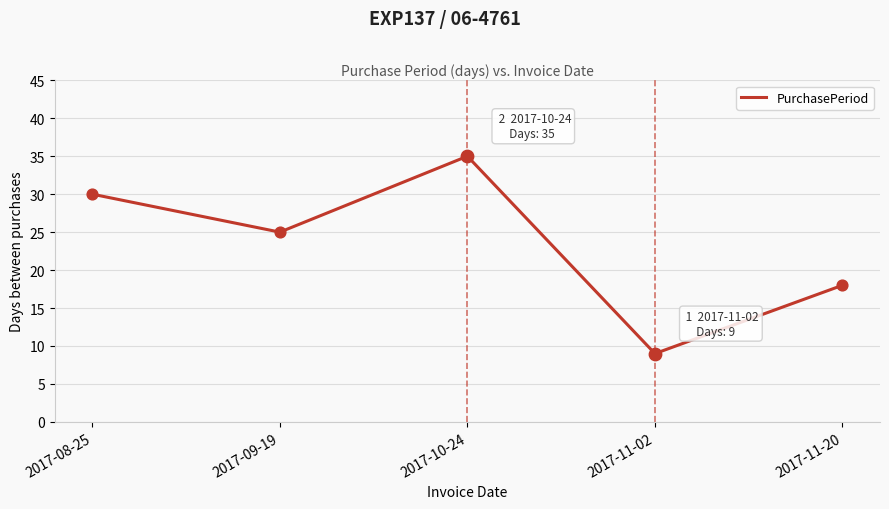

Which has a higher value, 2017-10-24 or 2017-08-25?

2017-10-24